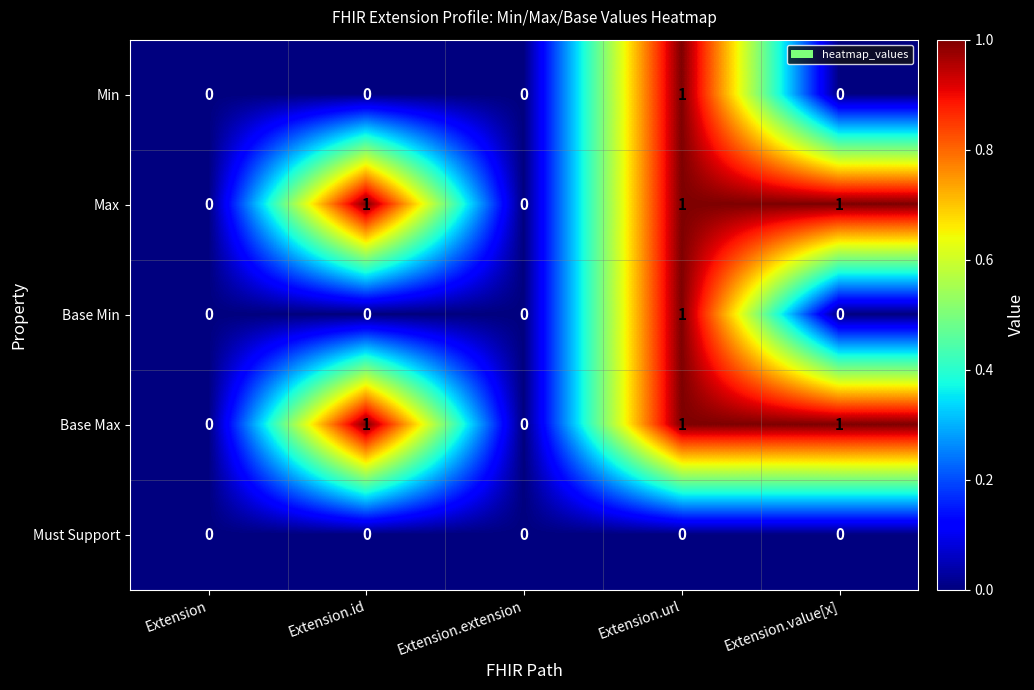

At which category is the sum across all series the highest?

Extension.url